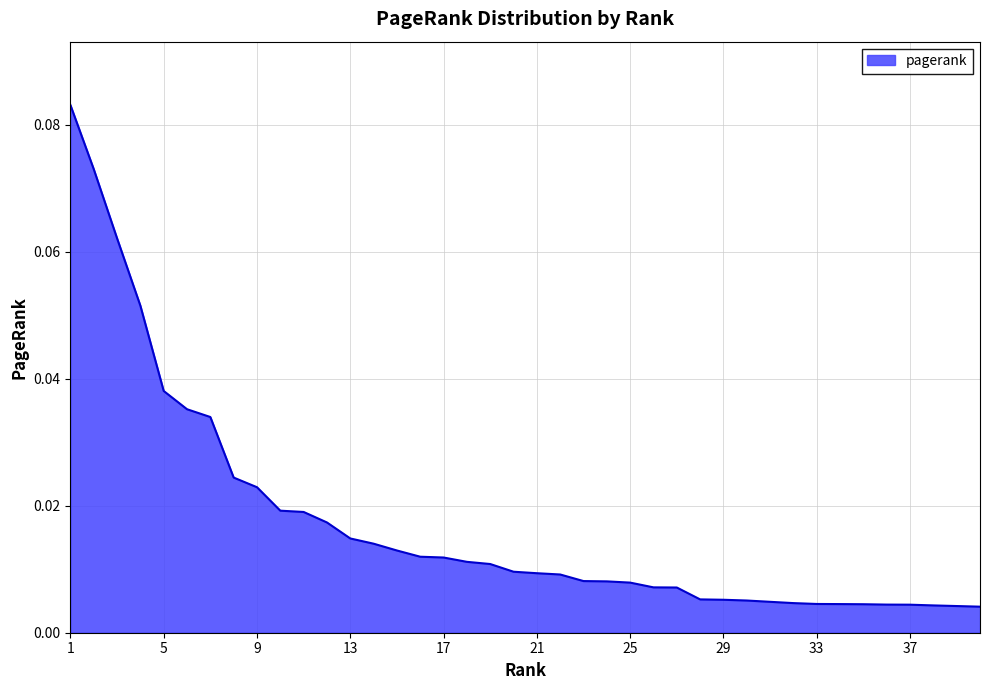

Which category has the lowest value across all series?

40